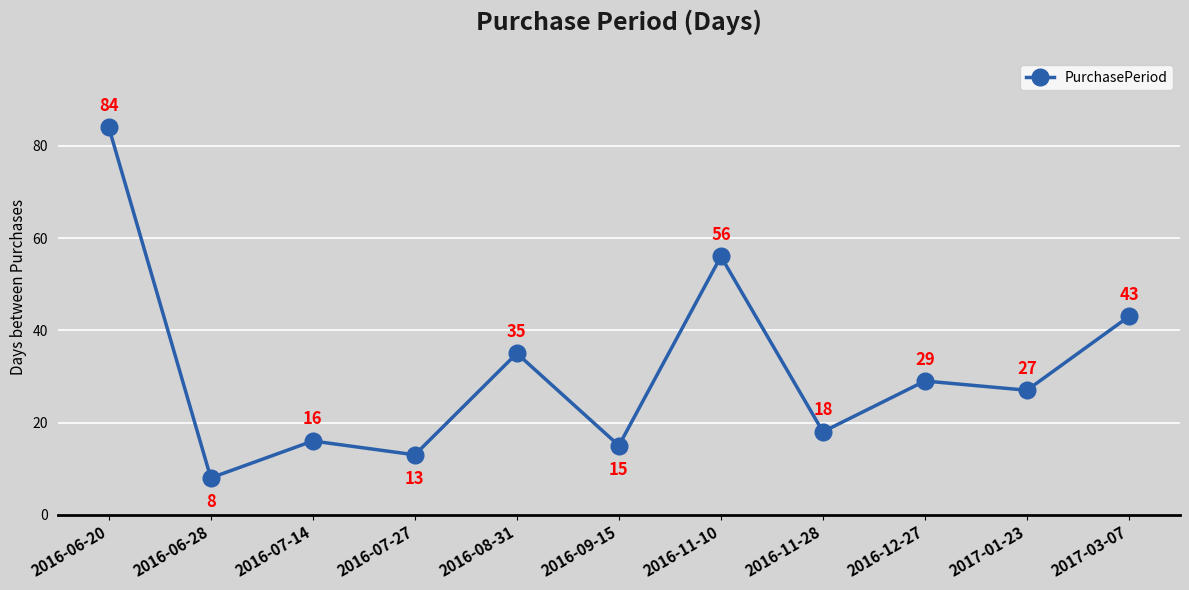

How many categories are shown in the chart?

11